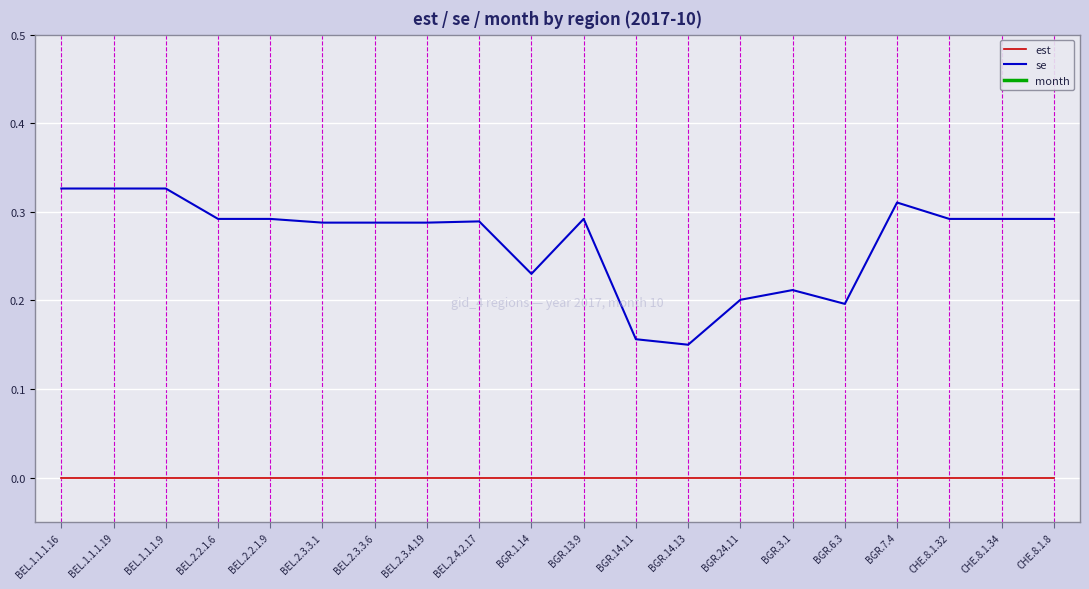

True or false: est and month cross at least once.

False